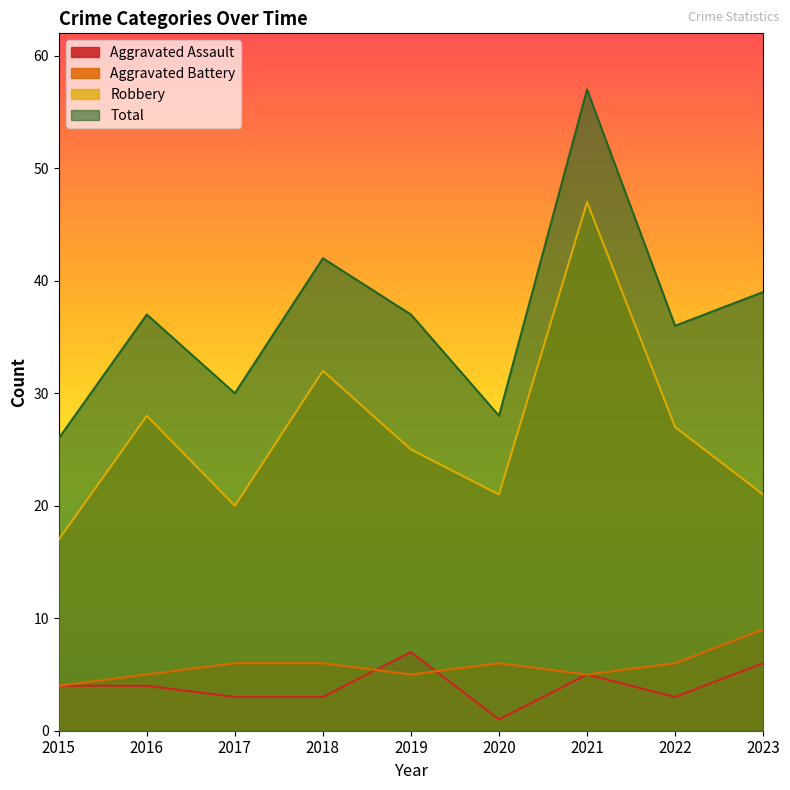

What are all the series names shown in the legend?

Aggravated Assault, Aggravated Battery, Robbery, Total